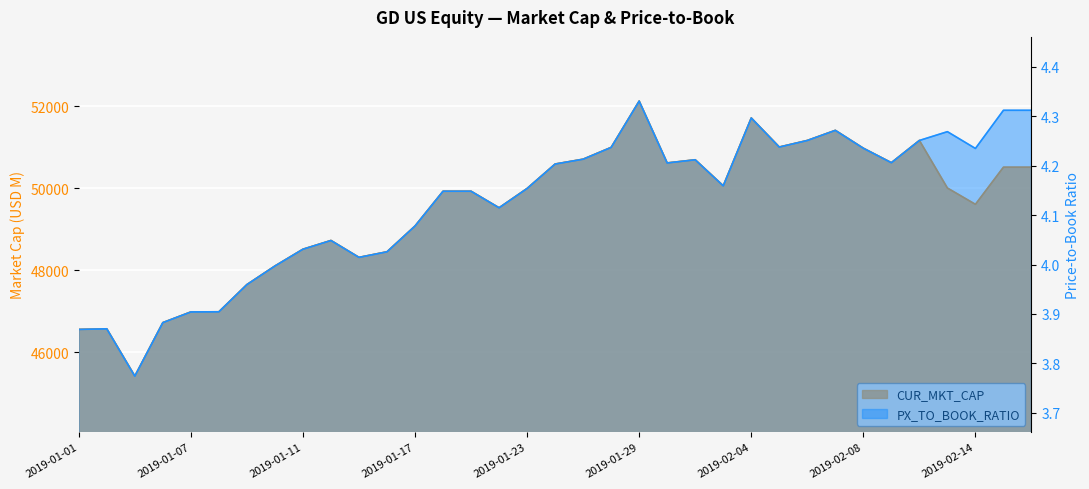

True or false: PX_TO_BOOK_RATIO and CUR_MKT_CAP cross at least once.

False